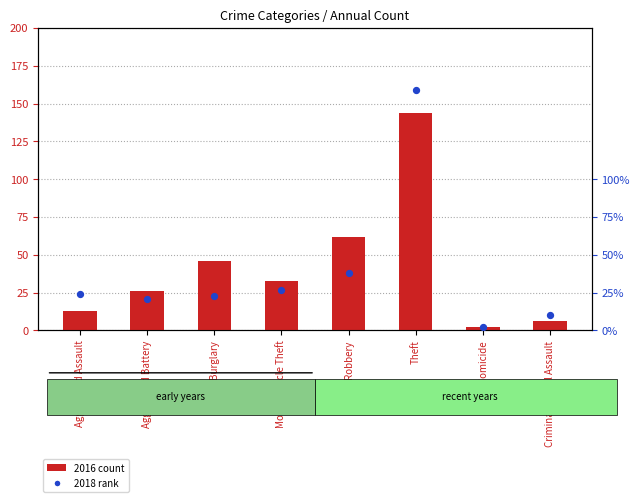

Which series has the largest total across all categories?

2016 count